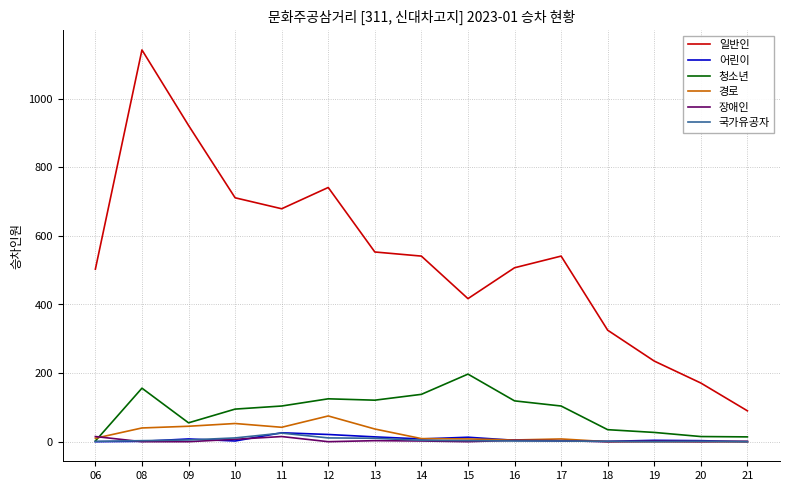

The 경로 series shows 0 at 18. True or false?

True